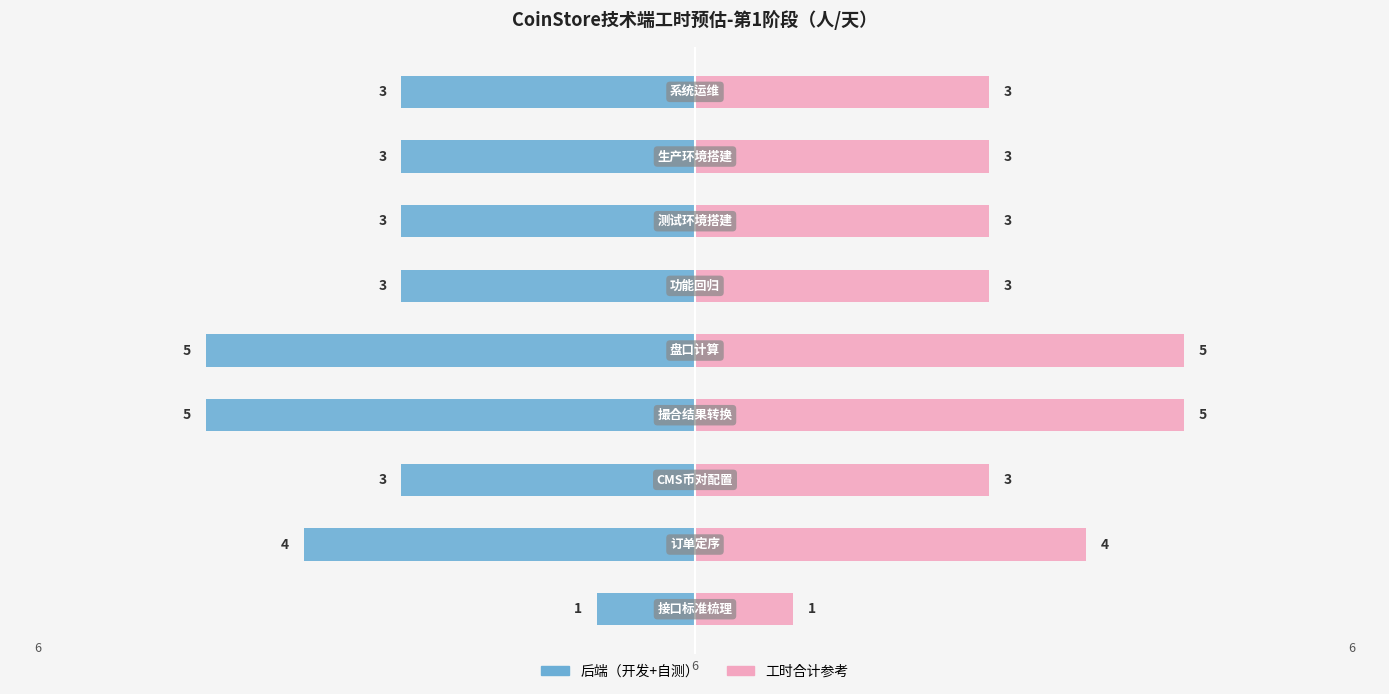

Count the 后端（开发+自测） values in the range -4 to -3.

6